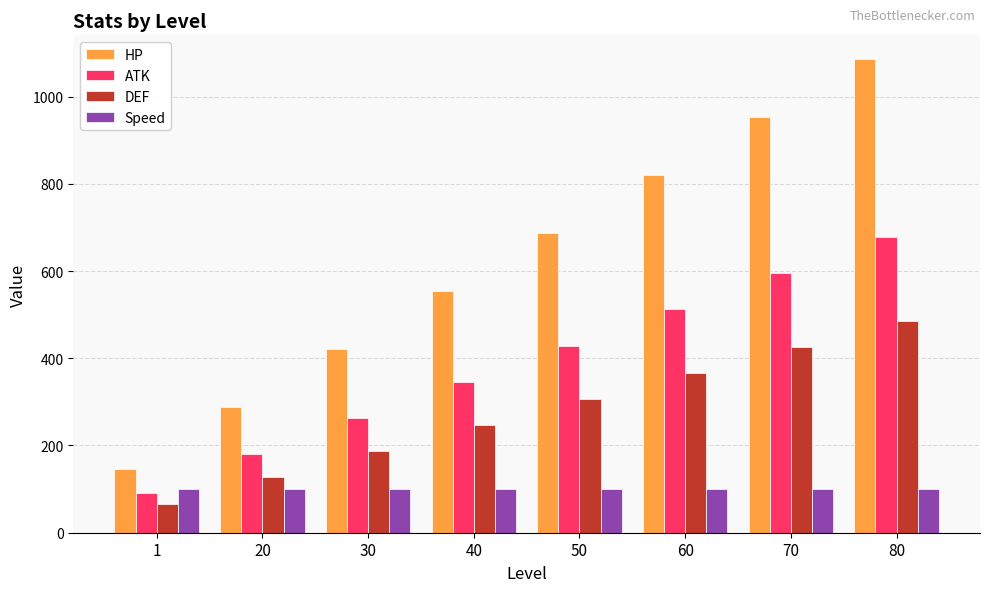

How many bars are there in total?

32